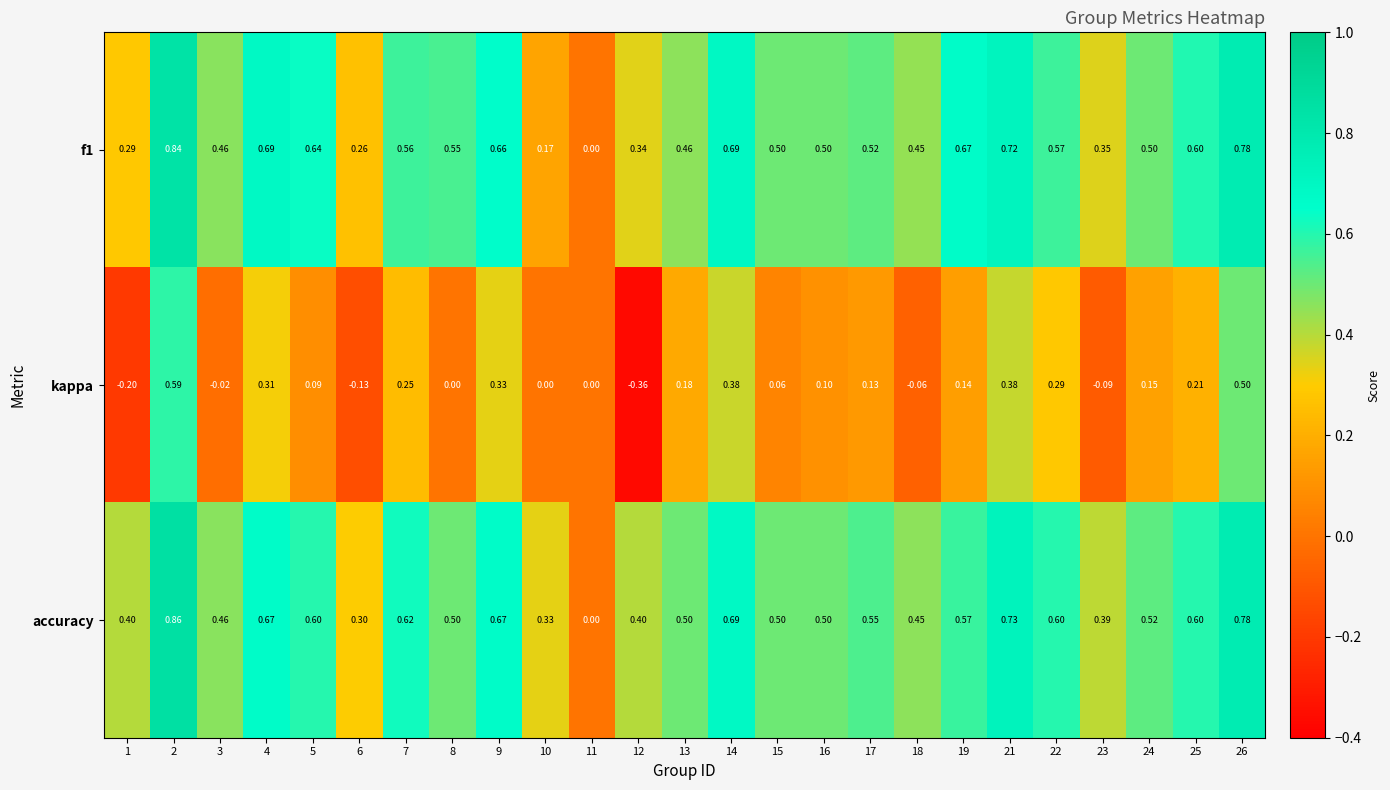

Which series has the largest range (max minus min)?

kappa